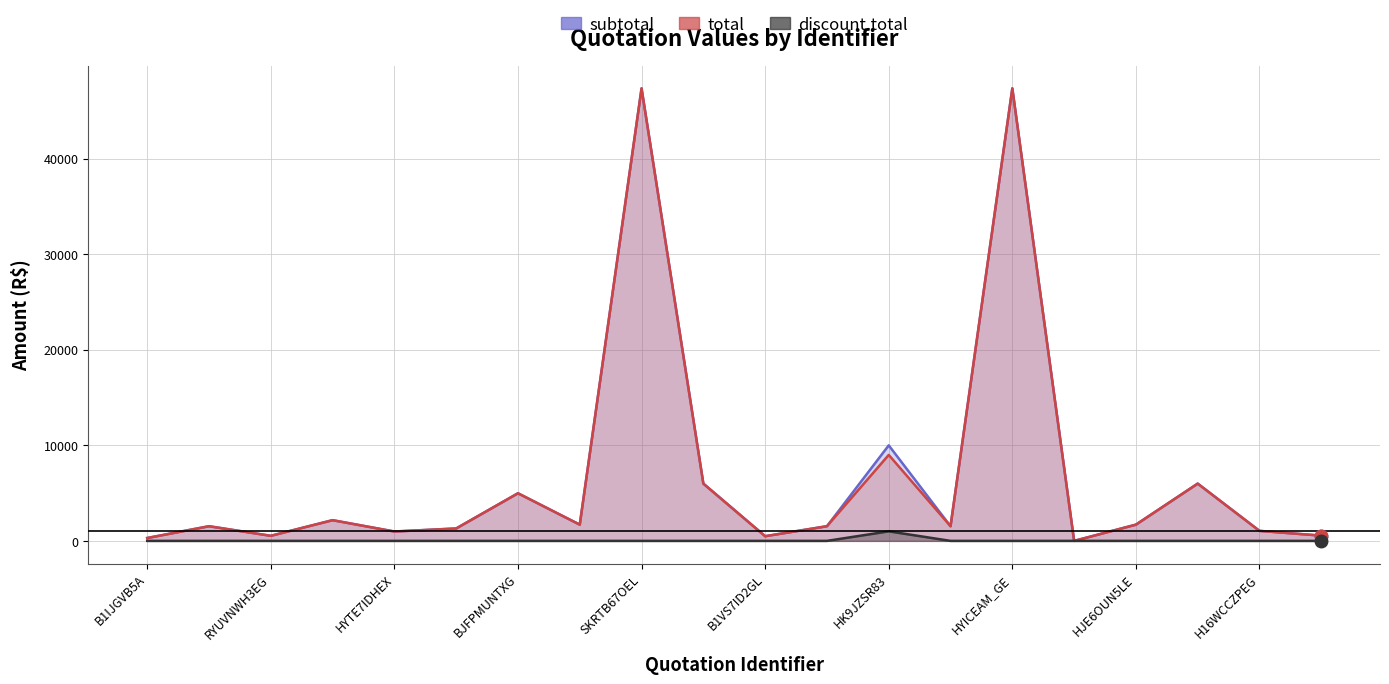

Reading left to right, transcribe all the data shown in this chart.

subtotal: B1IJGVB5A=300.0	SKB8DXCYGE=1535.0	RYUVNWH3EG=530.2	HJ0GXQO2EG=2167.3	HYTE7IDHEX=979.7	SYLVG8O3EG=1298.9	BJFPMUNTXG=4984.0	HYS55O45GG=1700.0	SKRTB67OEL=47370.0	SJBLZ0HQLG=5996.8	B1VS7ID2GL=490.4	BKHV0XAFEG=1535.0	HK9JZSR83=10000.0	S1SWKWAKXG=1535.0	HYICEAM_GE=47370.0	SK7IYQDNA=0.0	HJE6OUN5LE=1700.0	BYOHBAHQXX=5996.8	H16WCCZPEG=1047.7	R1BQOWO2EE=549.2
total: B1IJGVB5A=300.0	SKB8DXCYGE=1535.0	RYUVNWH3EG=530.2	HJ0GXQO2EG=2167.3	HYTE7IDHEX=979.7	SYLVG8O3EG=1298.9	BJFPMUNTXG=4984.0	HYS55O45GG=1700.0	SKRTB67OEL=47370.0	SJBLZ0HQLG=5996.8	B1VS7ID2GL=490.4	BKHV0XAFEG=1535.0	HK9JZSR83=9000.0	S1SWKWAKXG=1535.0	HYICEAM_GE=47370.0	SK7IYQDNA=0.0	HJE6OUN5LE=1700.0	BYOHBAHQXX=5996.8	H16WCCZPEG=1047.7	R1BQOWO2EE=549.2
discount.total: B1IJGVB5A=0.0	SKB8DXCYGE=0.0	RYUVNWH3EG=0.0	HJ0GXQO2EG=0.0	HYTE7IDHEX=0.0	SYLVG8O3EG=0.0	BJFPMUNTXG=0.0	HYS55O45GG=0.0	SKRTB67OEL=0.0	SJBLZ0HQLG=0.0	B1VS7ID2GL=0.0	BKHV0XAFEG=0.0	HK9JZSR83=1000.0	S1SWKWAKXG=0.0	HYICEAM_GE=0.0	SK7IYQDNA=0.0	HJE6OUN5LE=0.0	BYOHBAHQXX=0.0	H16WCCZPEG=0.0	R1BQOWO2EE=0.0